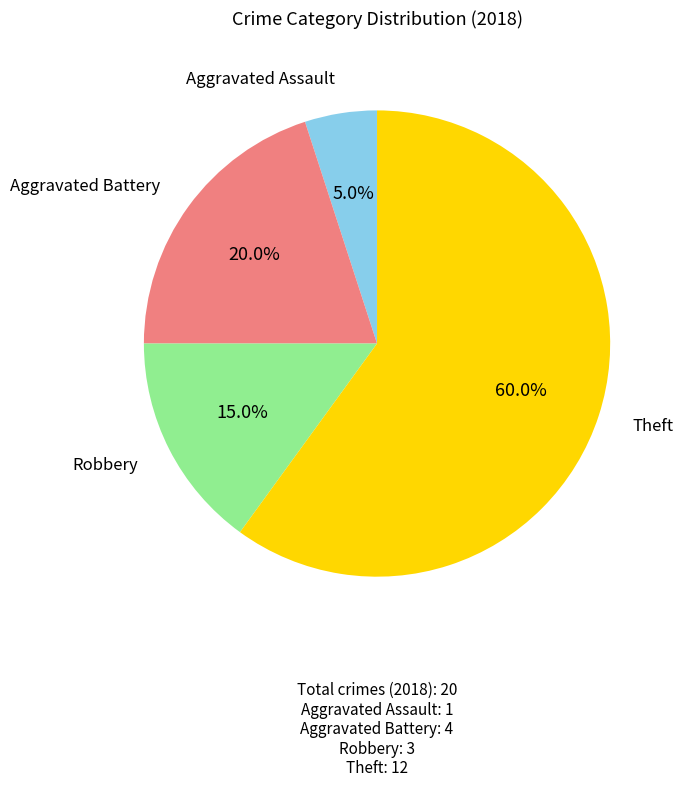

Is there a majority slice in this chart?

Yes